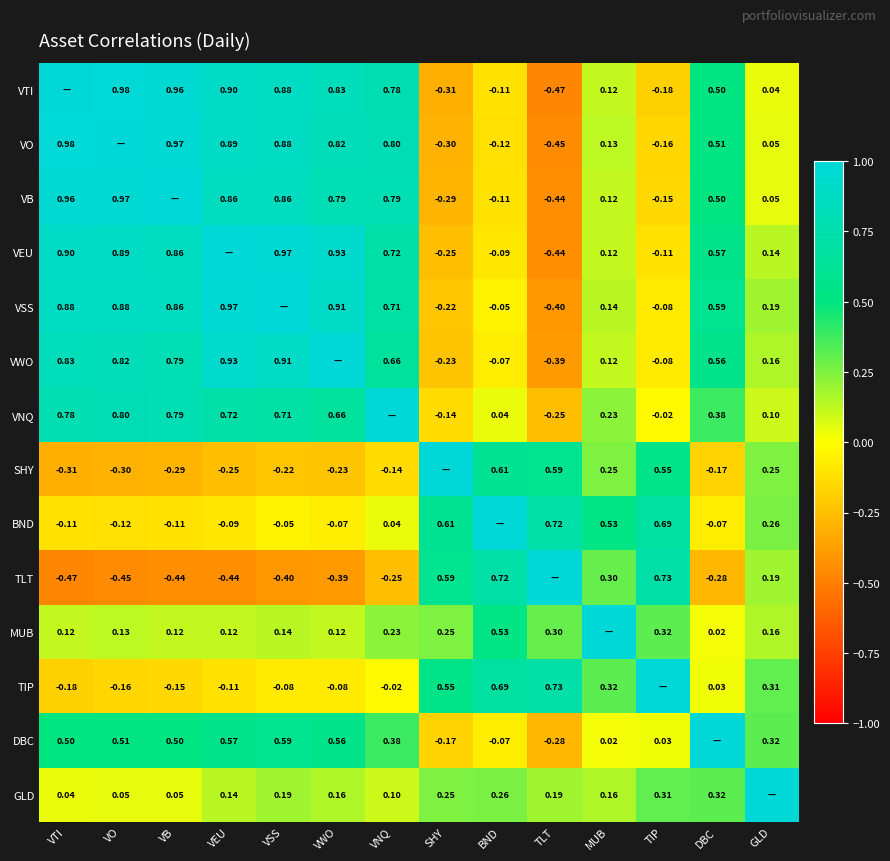

What is the spread (max minus min) of values at VEU?

1.4